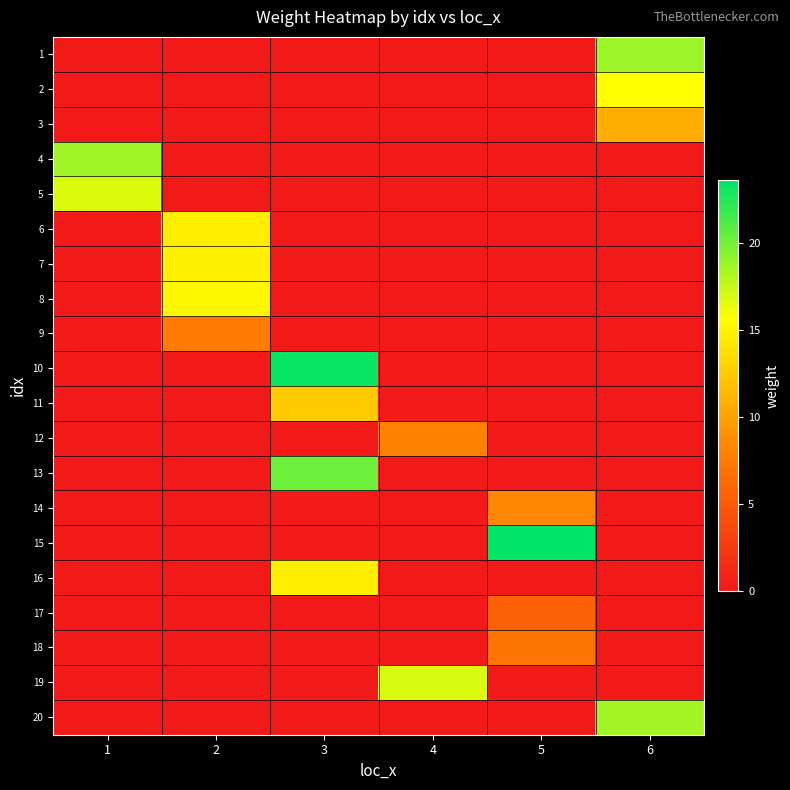

Which has a higher value, 6 or 1?

6